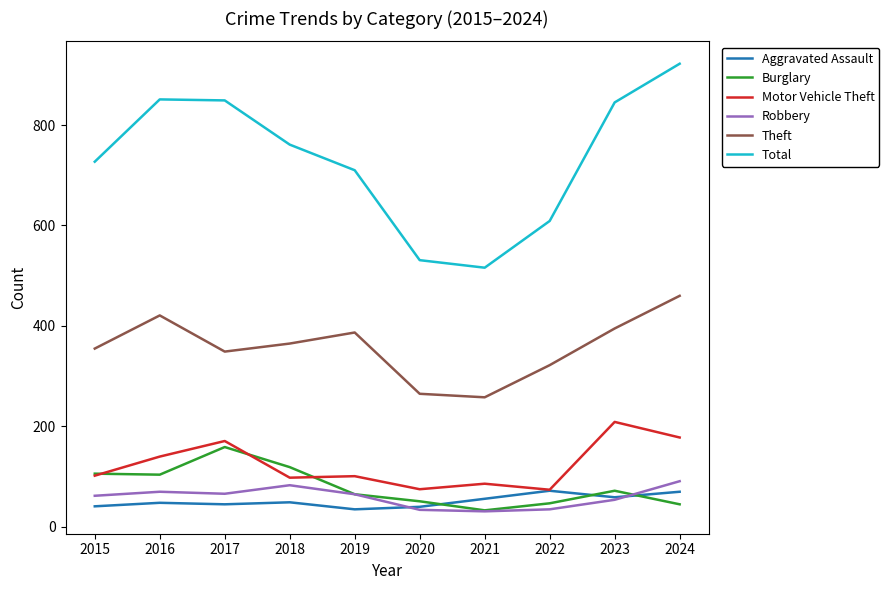

What is the highest value of the Motor Vehicle Theft series?

209